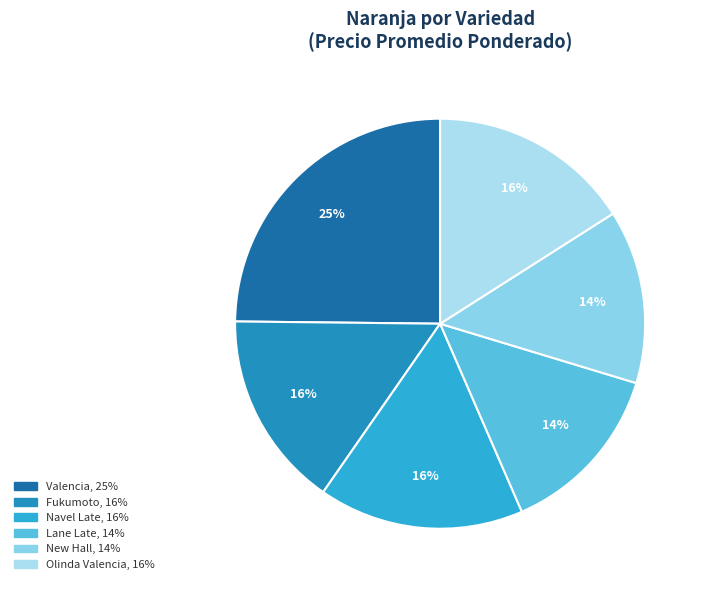

To the nearest percent, what is the difference between the largest and smallest slice percentages?

11%